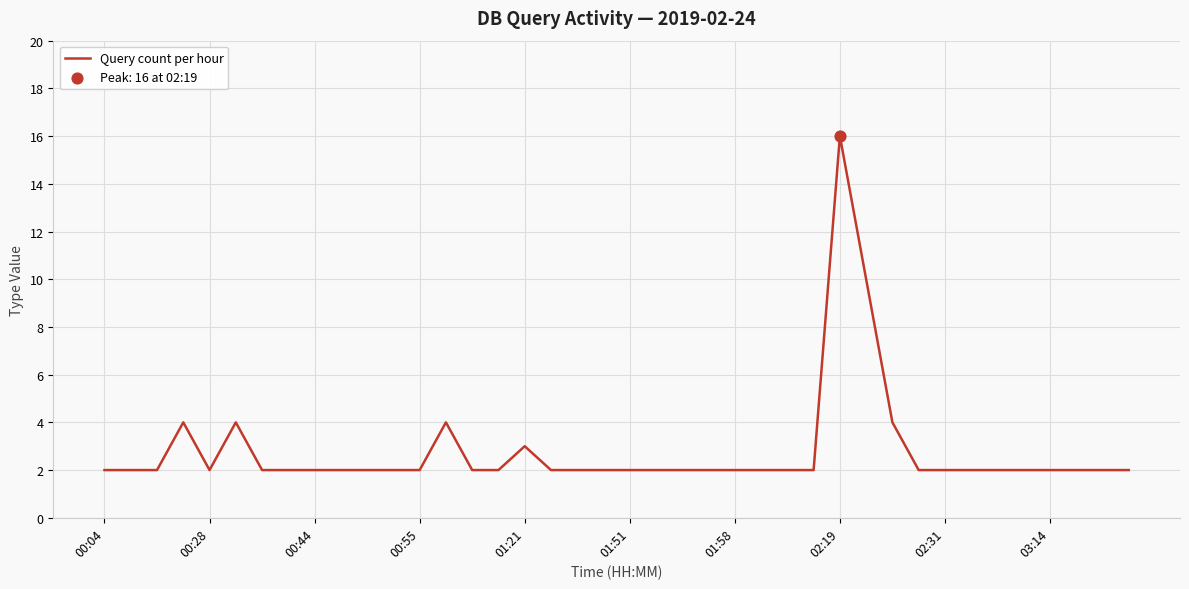

What is the difference between the maximum and minimum values?

14